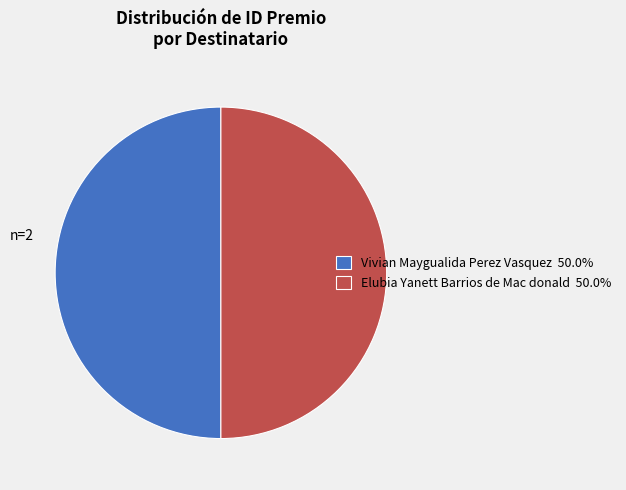

How many segments does this pie chart have?

2